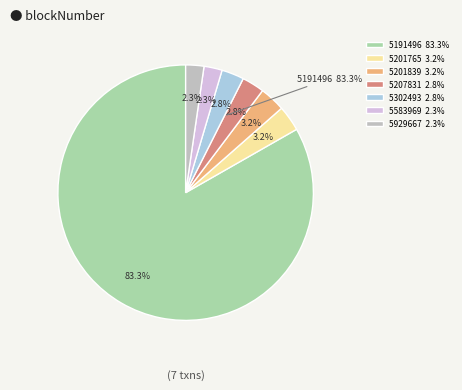

Do 5302493 and 5583969 together represent more than half of the pie?

No